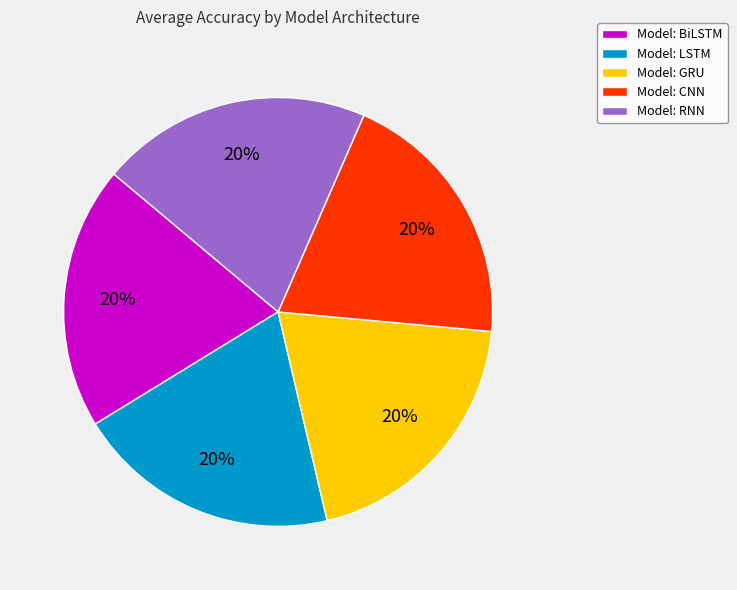

True or false: Model: BiLSTM accounts for 35% of the total.

False